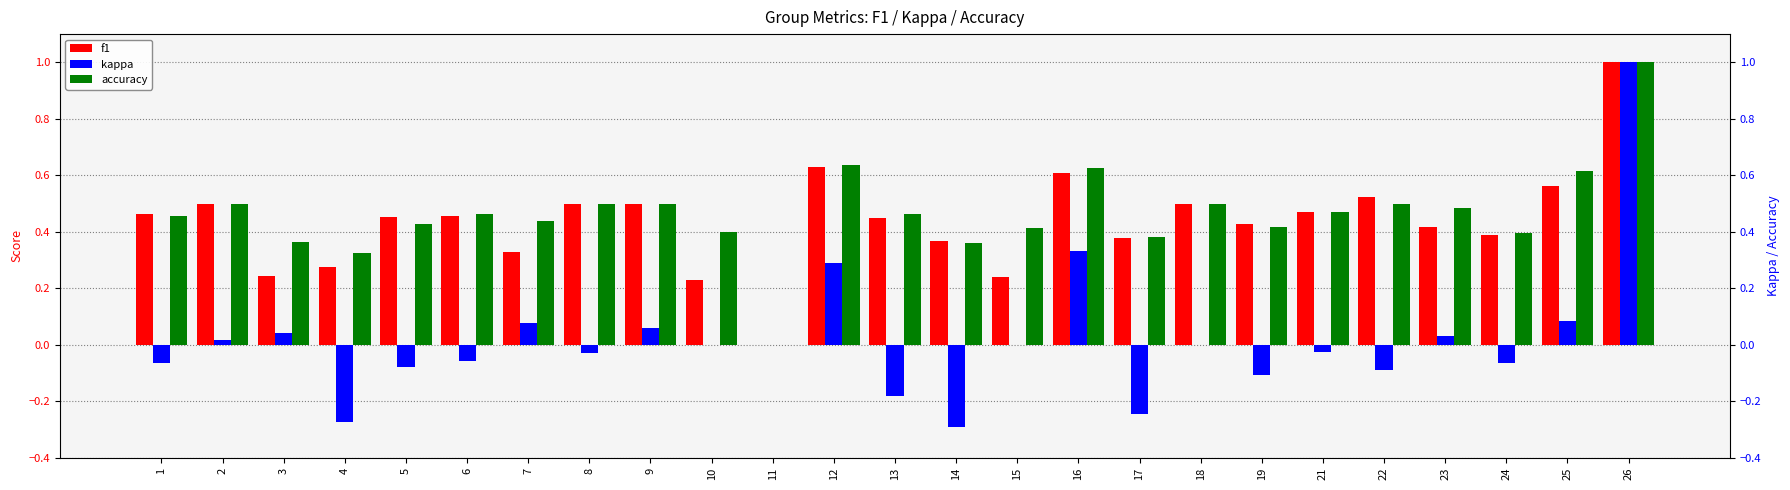

What is the sum of all kappa values?

0.4